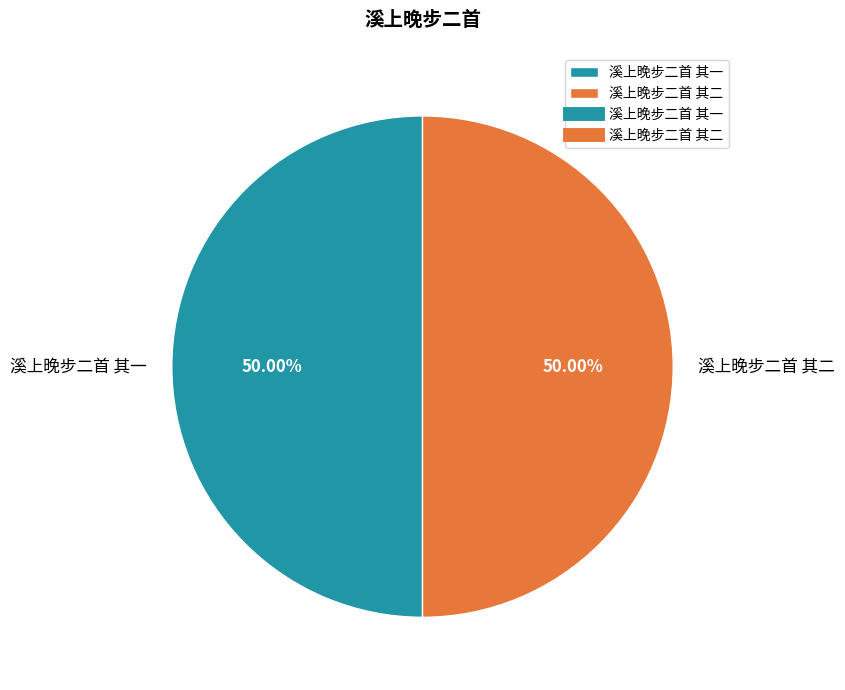

Is the sum of 溪上晚步二首 其二 and 溪上晚步二首 其一 greater than half?

Yes